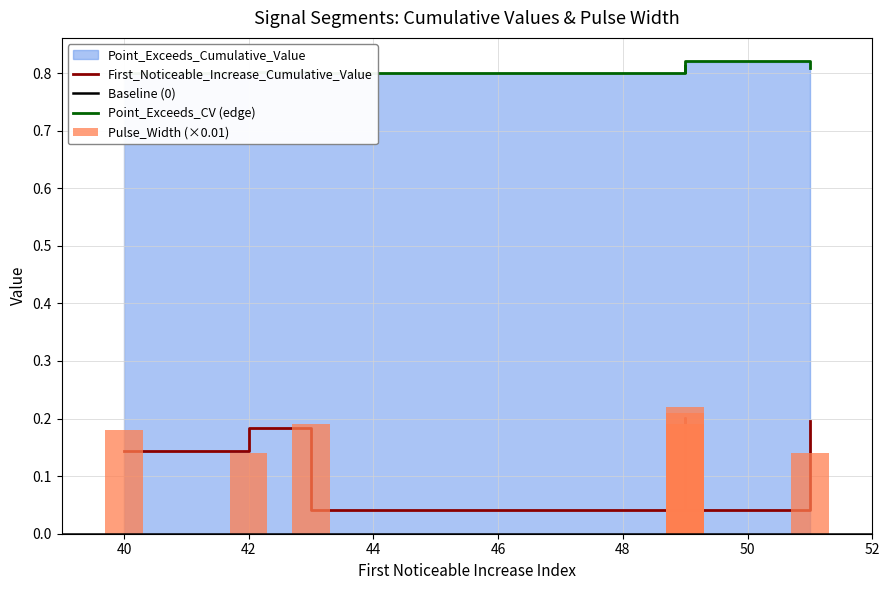

What is the approximate value of Point_Exceeds_Cumulative_Value at 40?

0.8